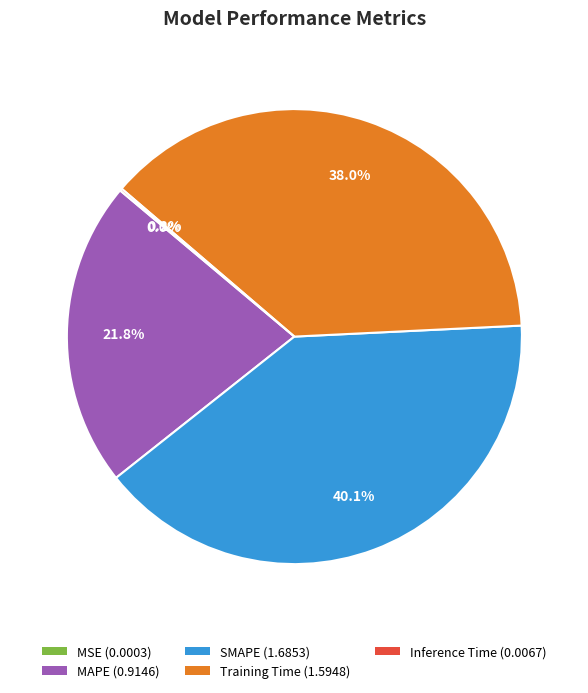

Which slice is the largest?

SMAPE